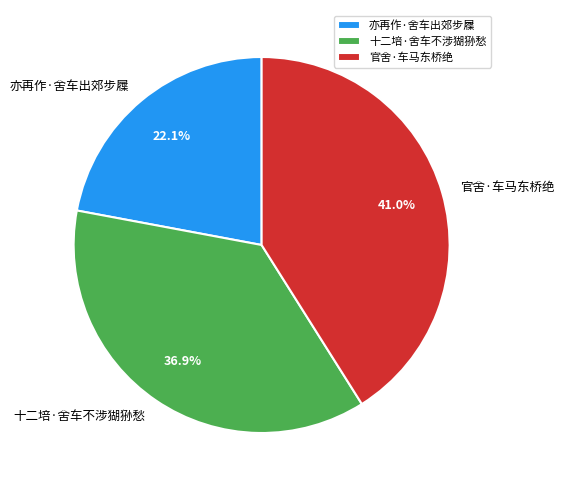

Is there a majority slice in this chart?

No